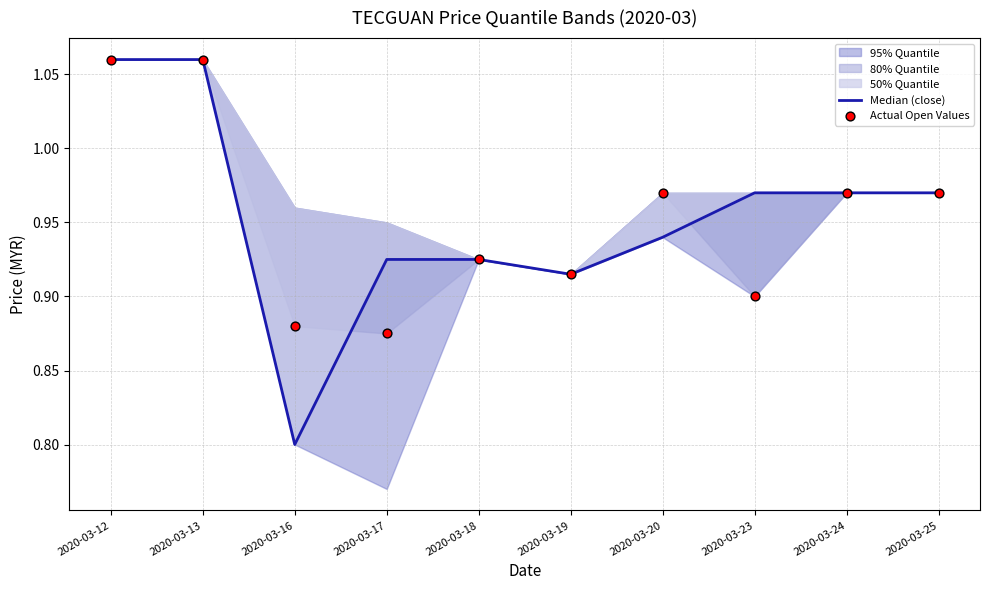

At how many categories does at least one series exceed 0?

10